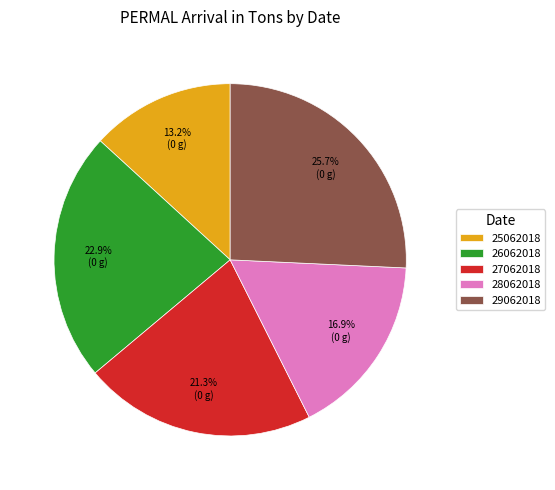

How many segments does this pie chart have?

5